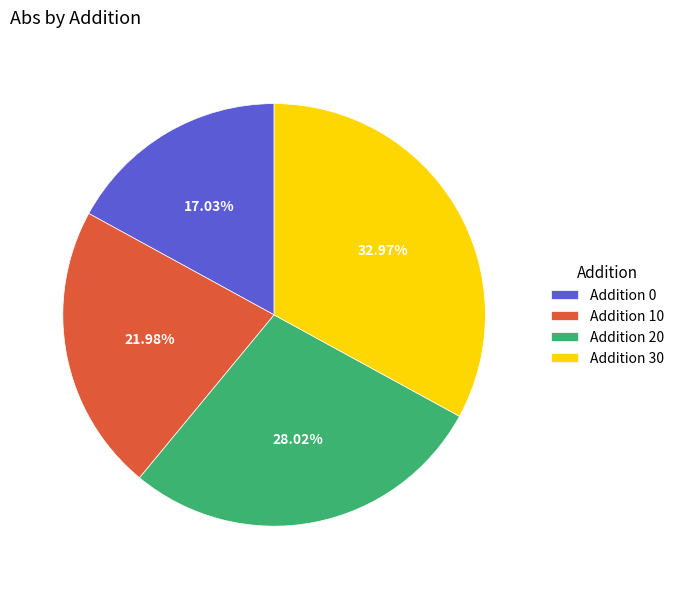

Does any single category account for the majority?

No